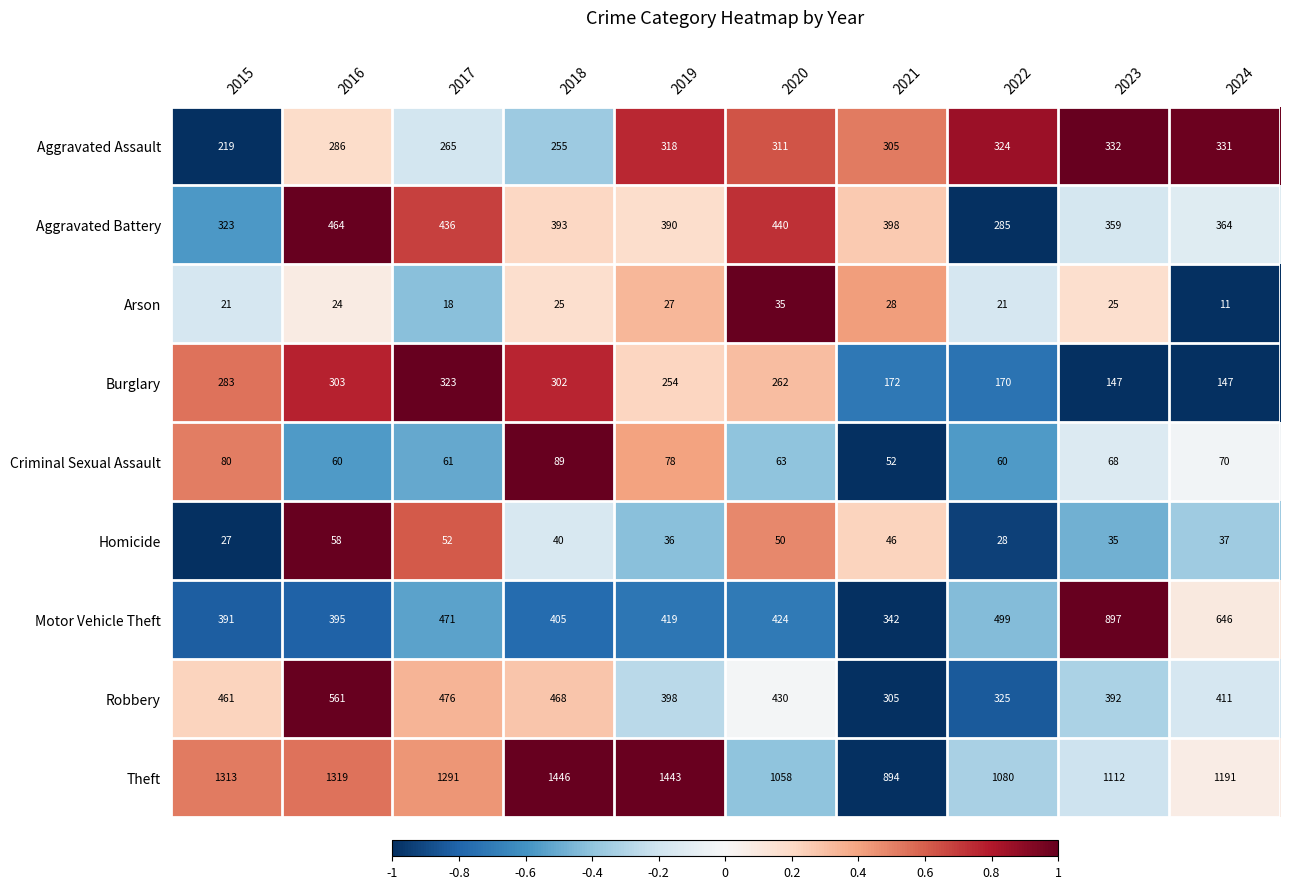

True or false: Robbery has a value of 461 at 2015.

True